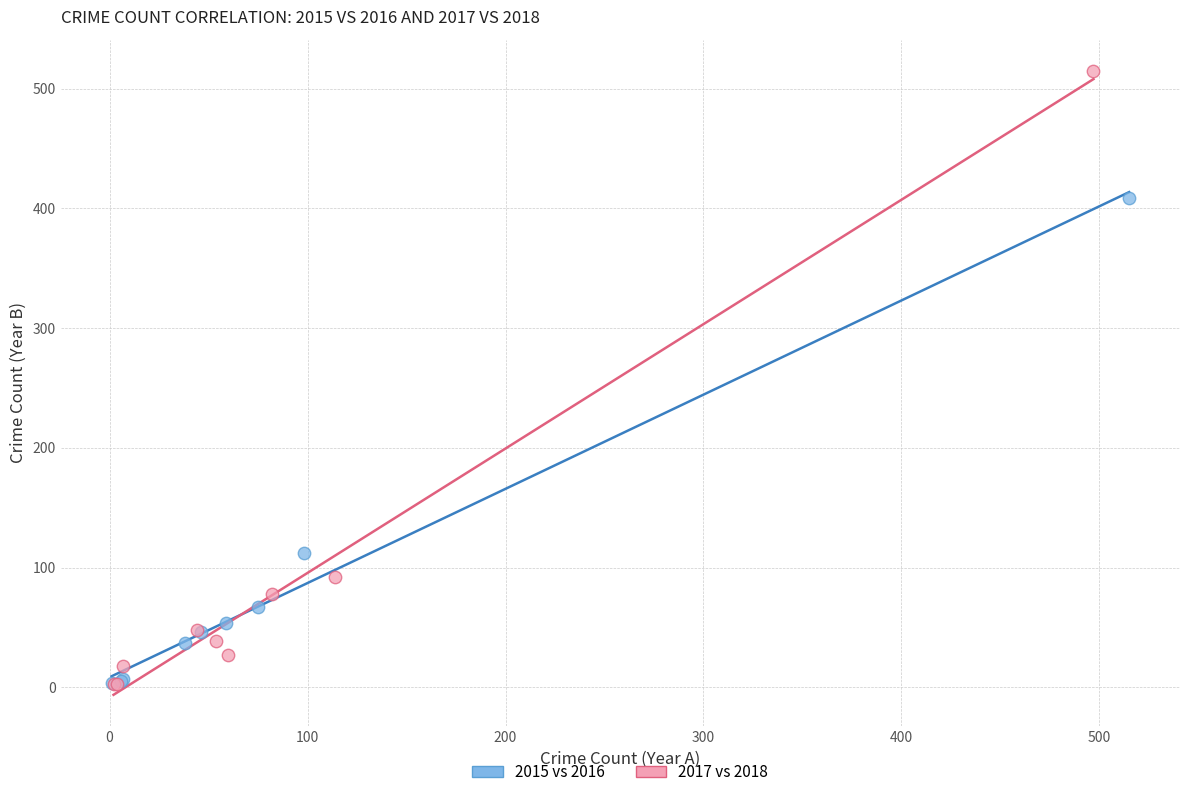

Which series contains the highest Y value?

2017 vs 2018